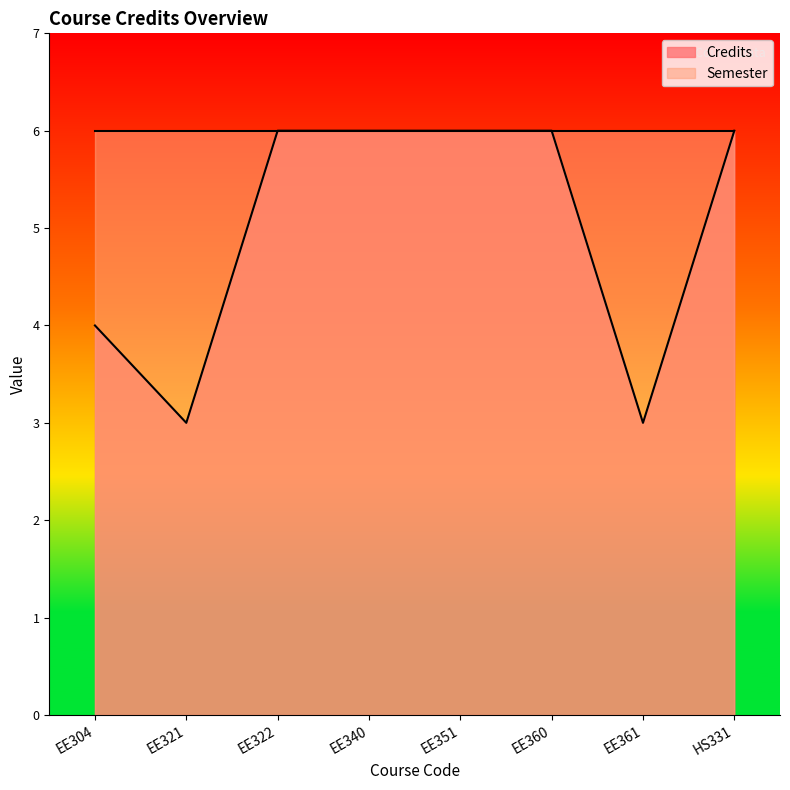

List the labels in order of value, largest first.

EE322, EE340, EE351, EE360, HS331, EE304, EE321, EE361